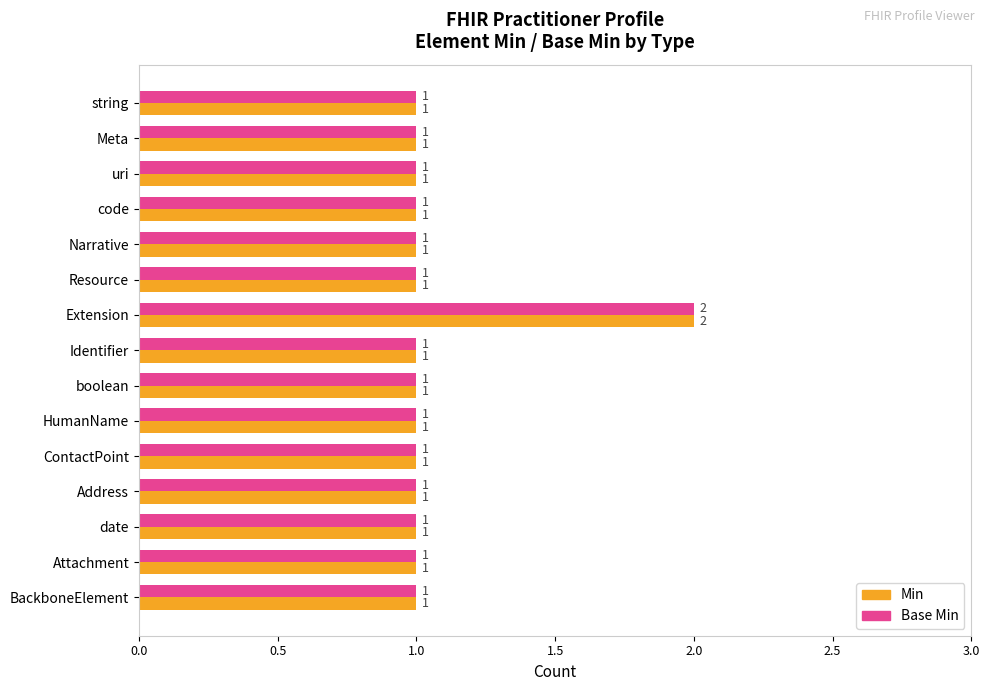

What is the maximum value for Base Min?

2